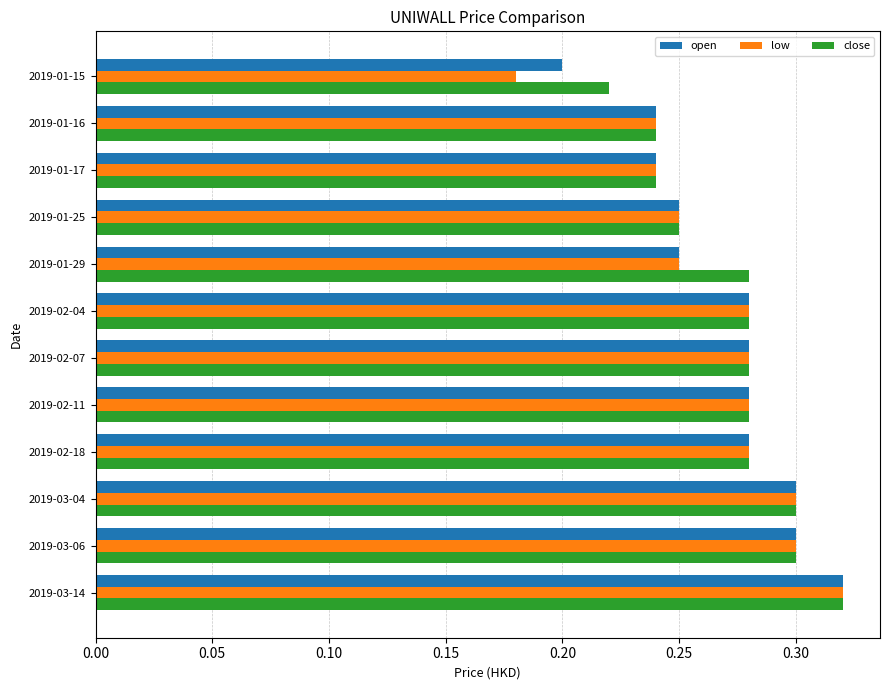

Which series has the widest spread of values?

low